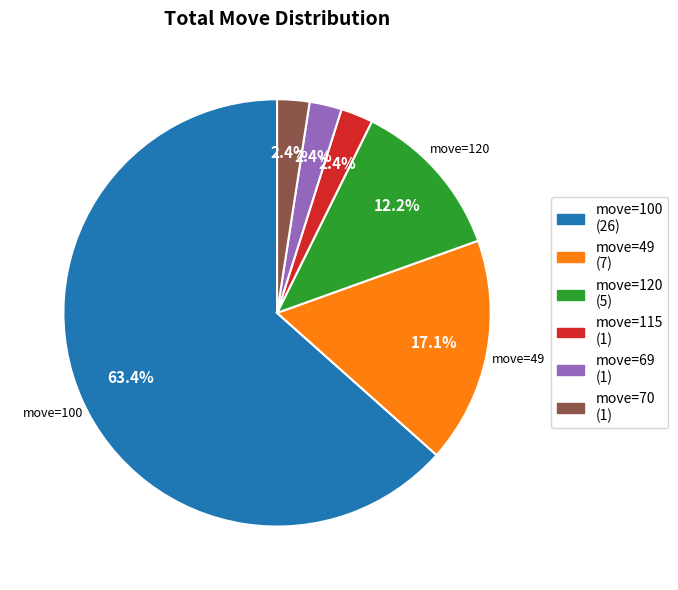

Is there any slice that represents more than half of the pie?

Yes